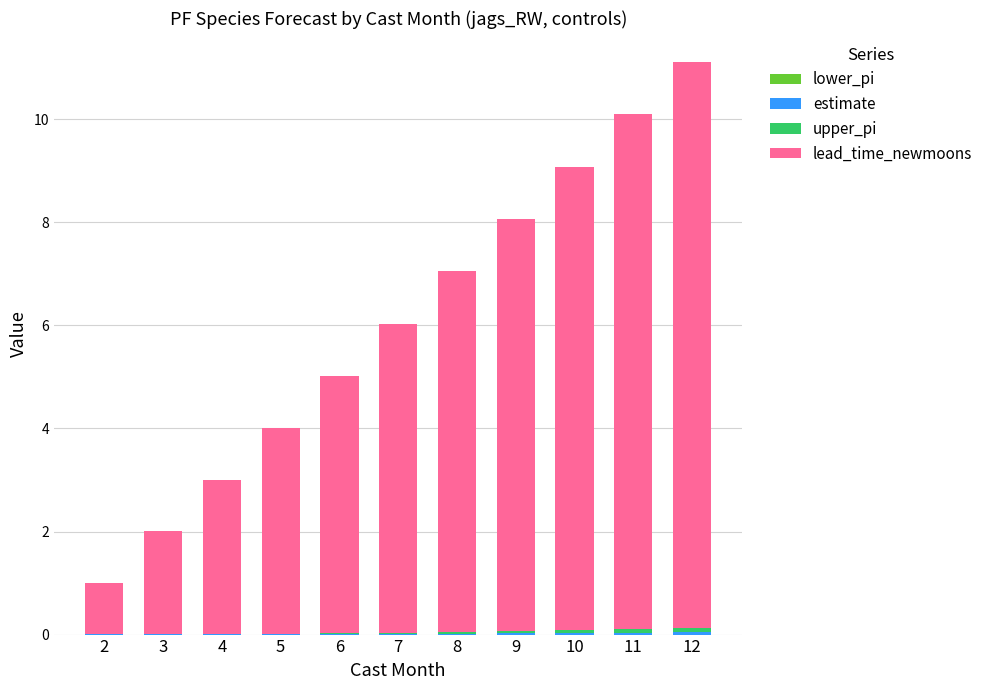

At which category is the sum across all series the highest?

12